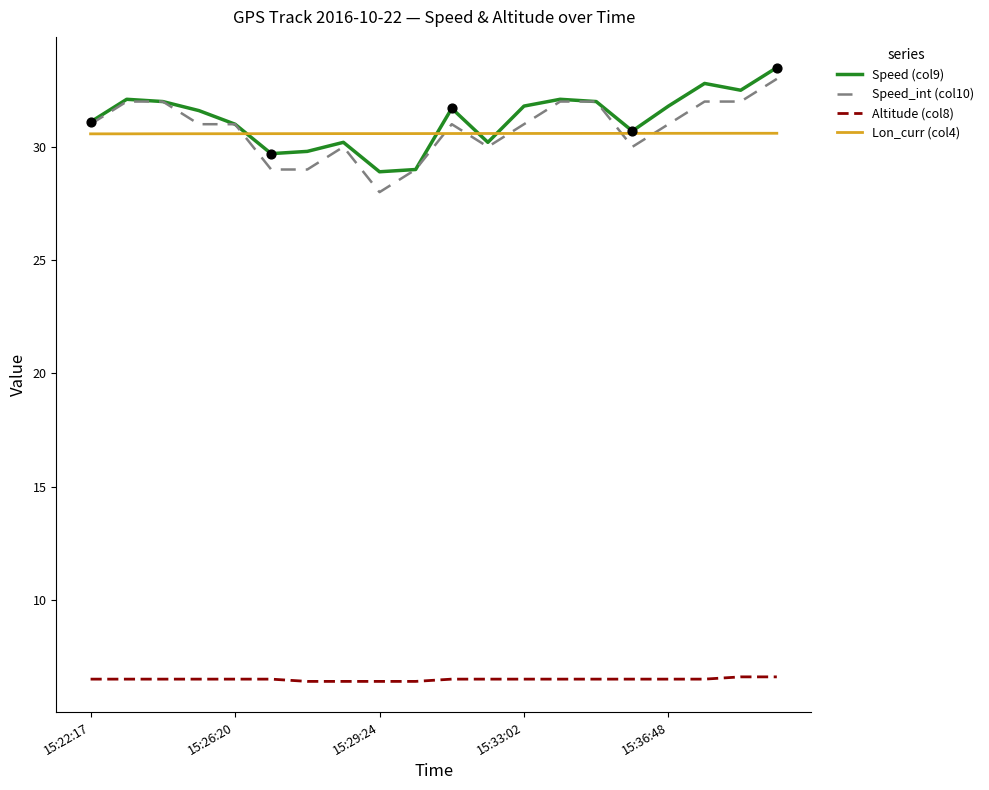

What are all the series names shown in the legend?

Speed (col9), Speed_int (col10), Altitude (col8), Lon_curr (col4)